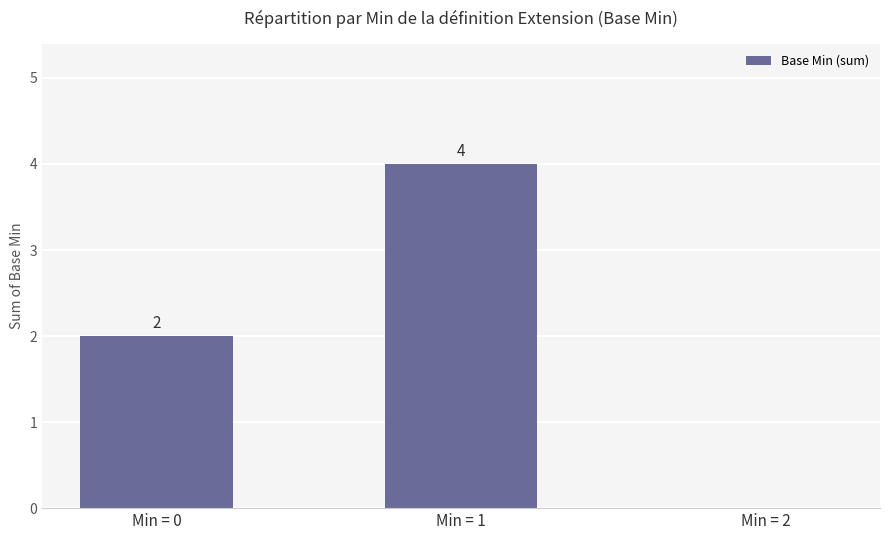

Count the number of data series in this chart.

1